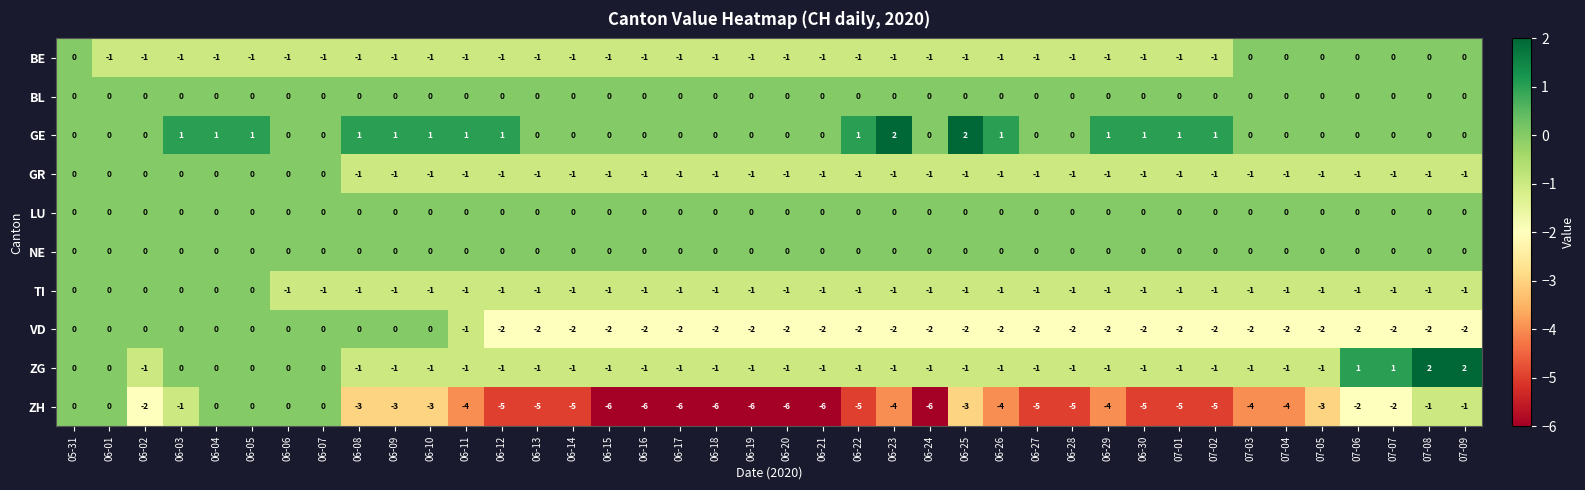

At how many categories does at least one series exceed -1?

40